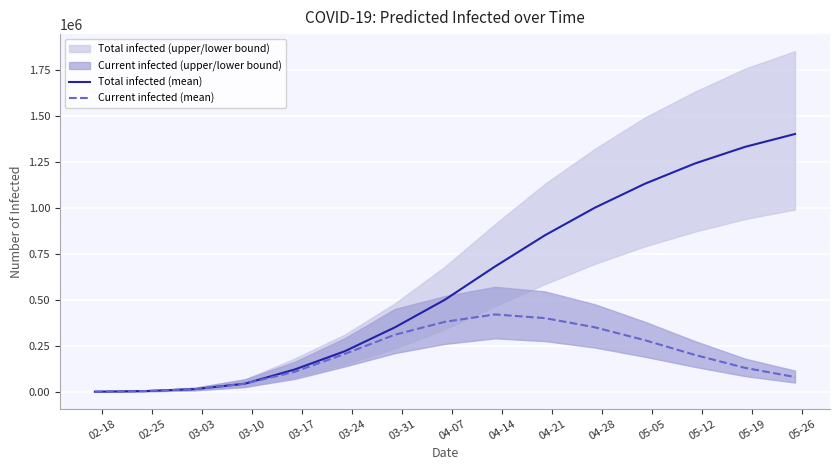

True or false: Total infected (mean) and Current infected (mean) cross at least once.

False